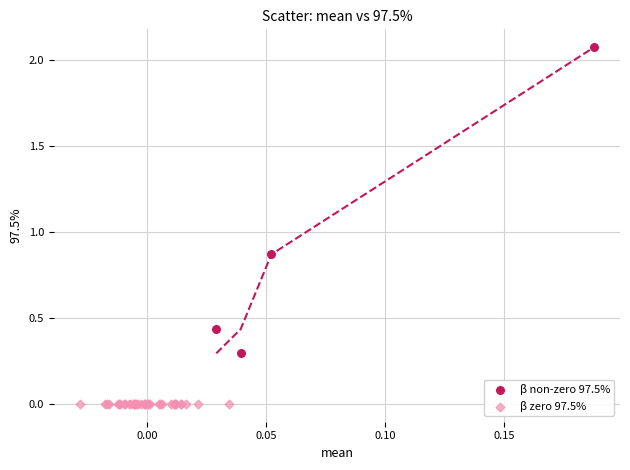

Which series reaches the minimum Y coordinate?

β zero 97.5%